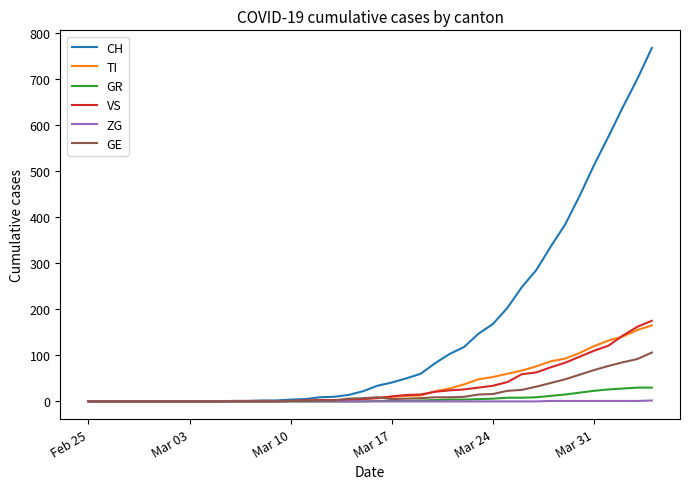

Which series has the largest total across all categories?

CH